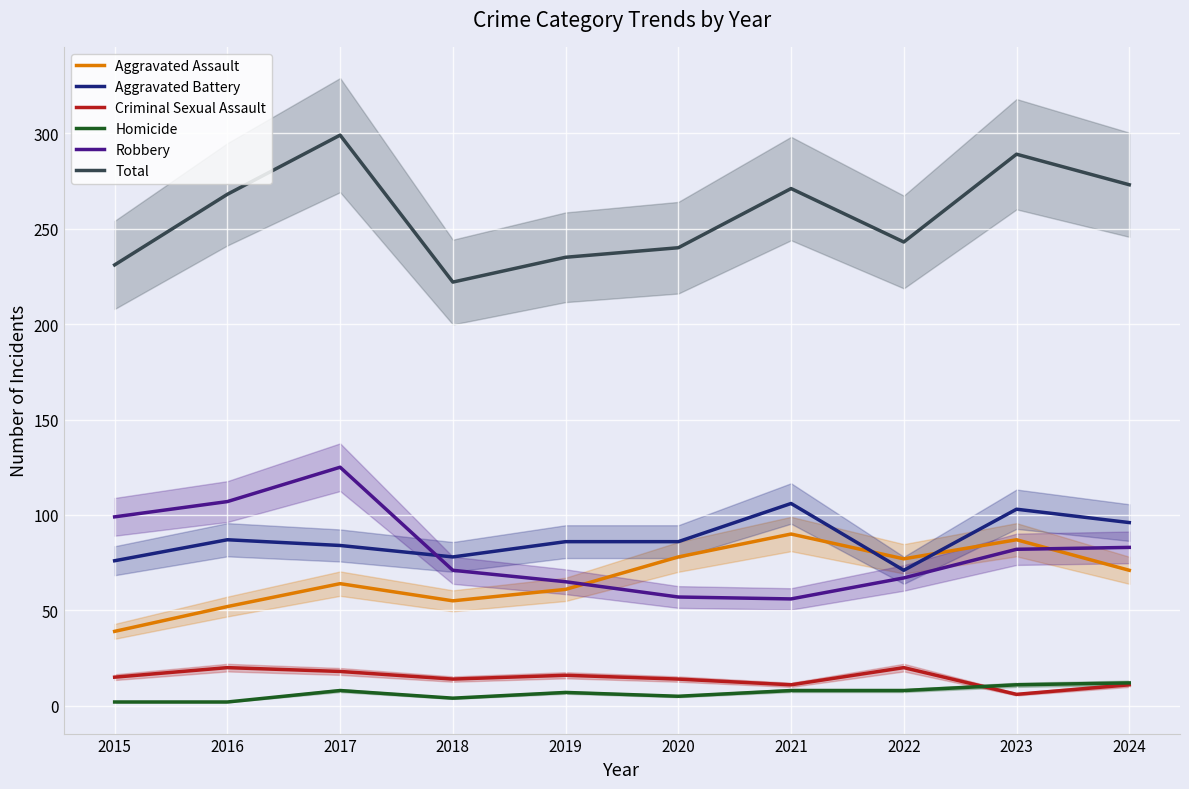

Read the Aggravated Assault value at 2020, to the nearest 10.

80